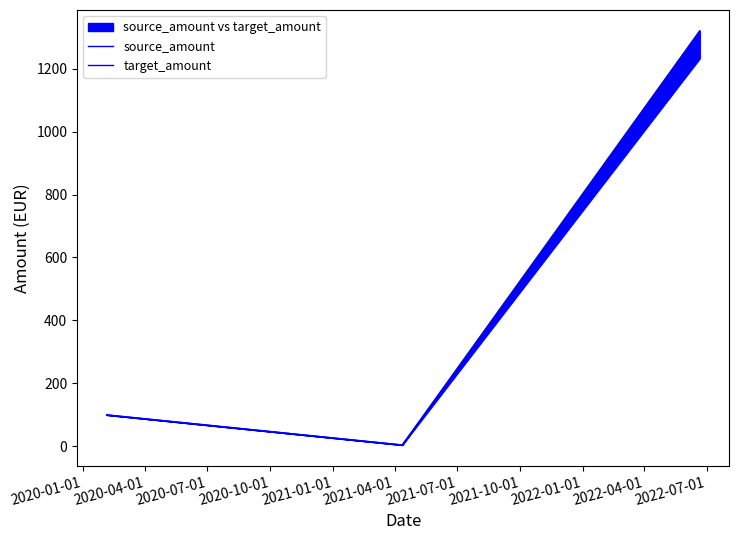

At how many categories does at least one series exceed 1100?

1